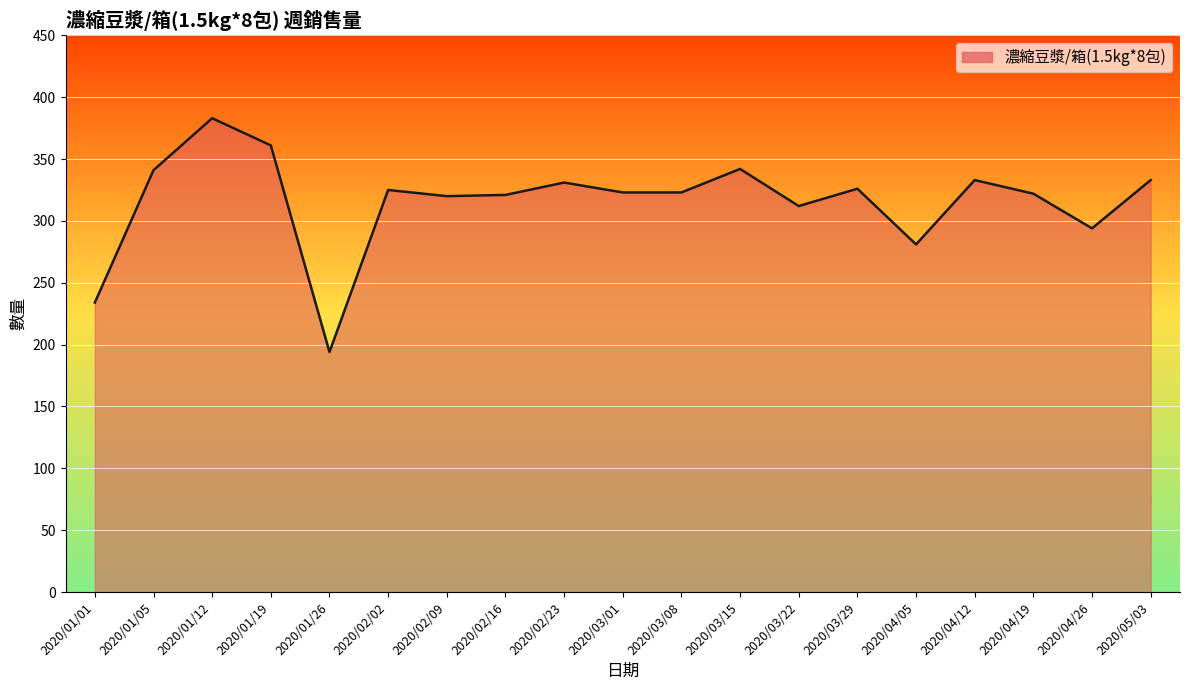

Approximately how many times larger is the value at 2020/03/01 compared to 2020/04/12?

1.0